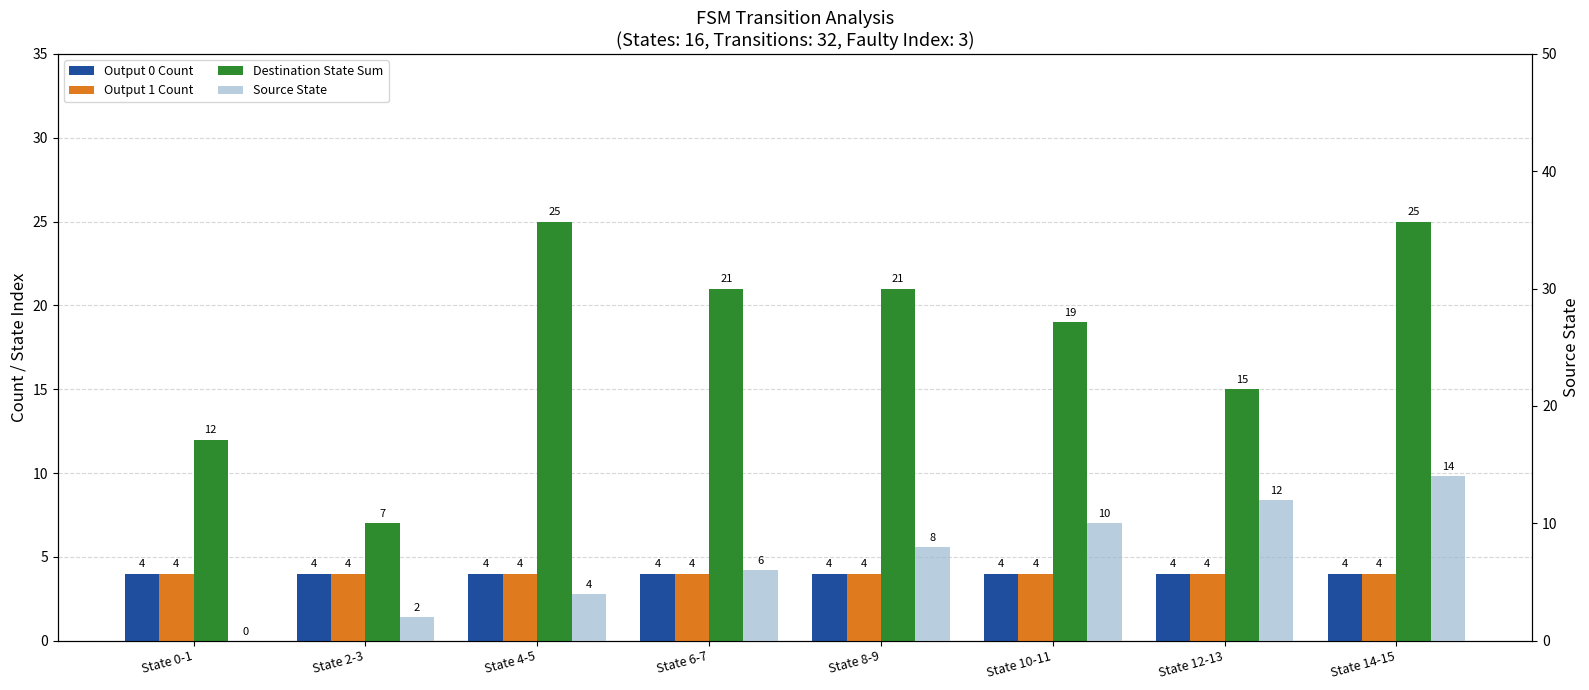

At which label is Source State closest to 7?

State 6-7